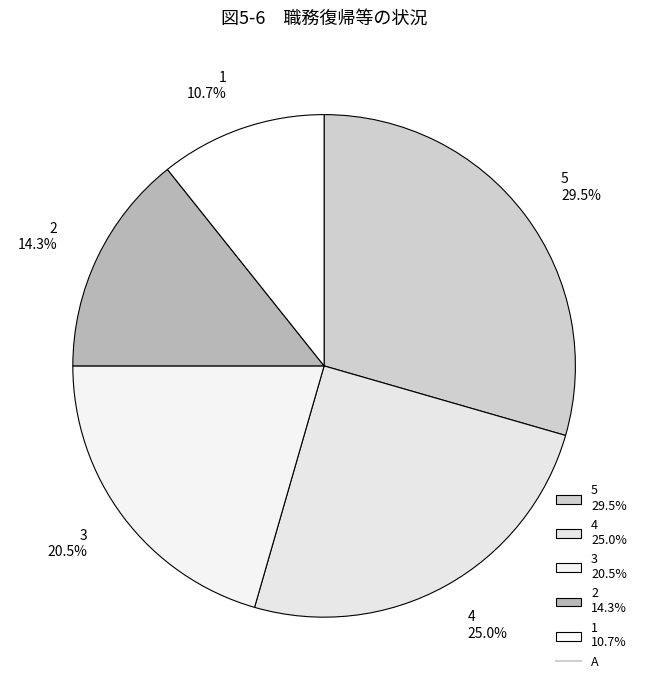

Does any single category account for the majority?

No